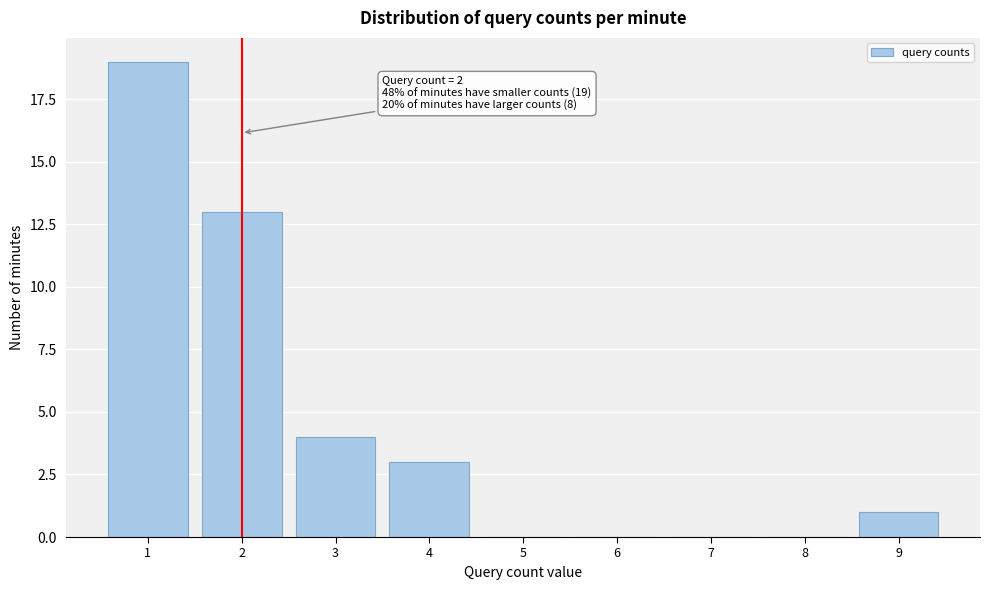

Which range on the x-axis has the tallest bar?

0.5 to 1.5